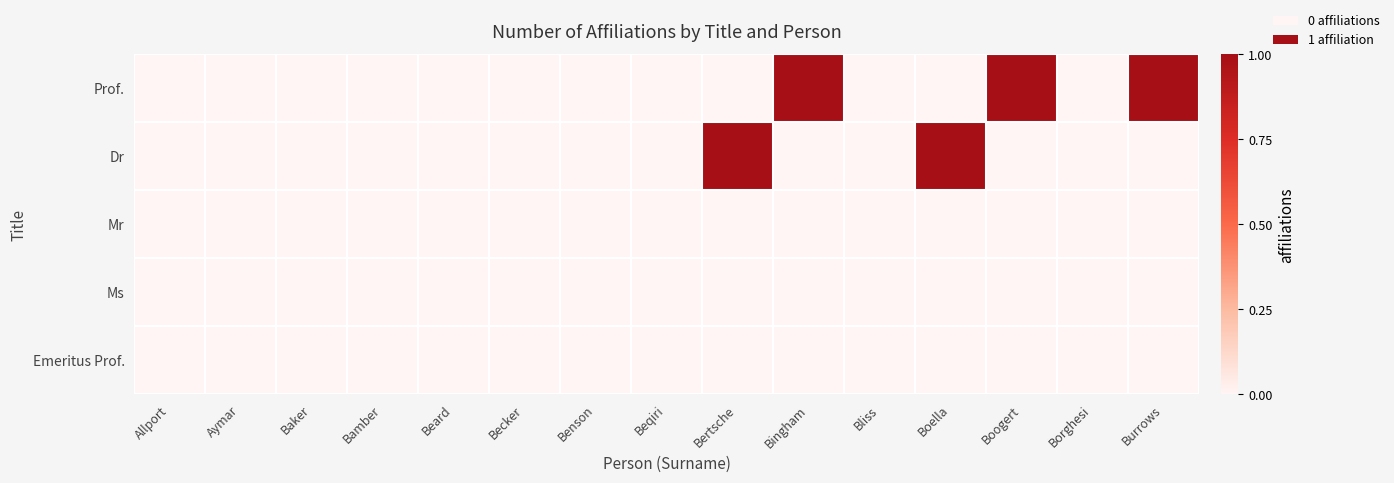

What is the total value across all series at Bertsche?

1